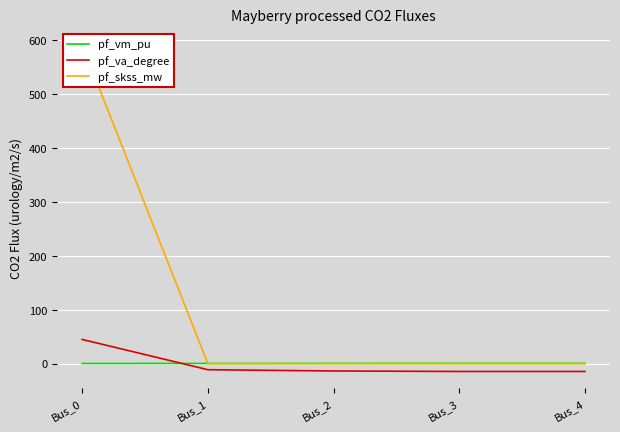

After their last crossing, which series has the higher values: pf_va_degree or pf_vm_pu?

pf_vm_pu